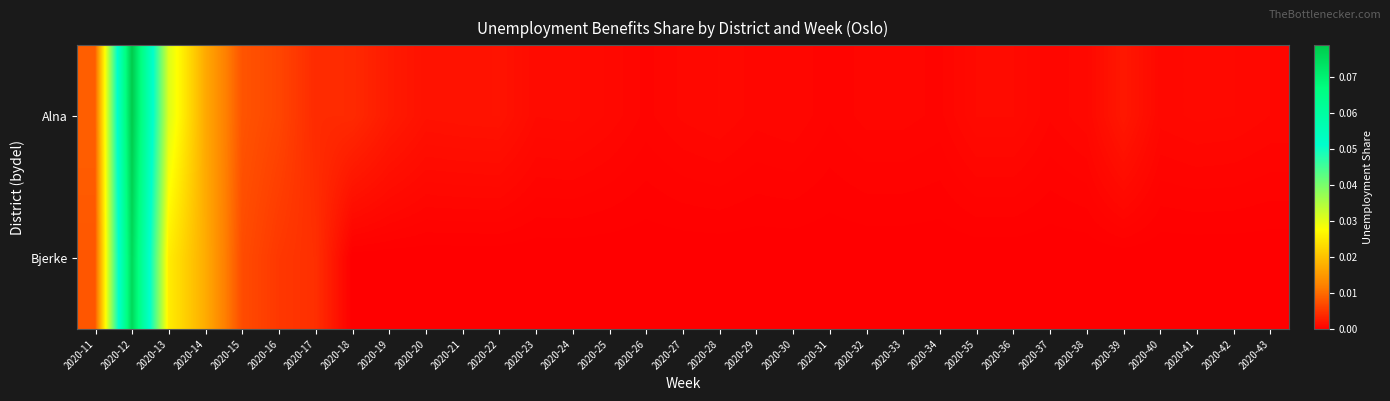

At which category is the sum across all series the highest?

2020-12